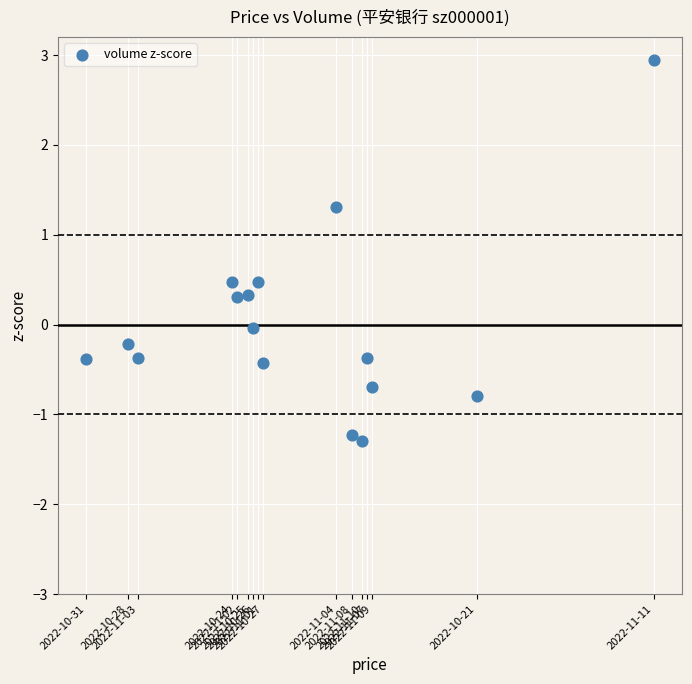

What is the range of X values (max minus min)?

4.2